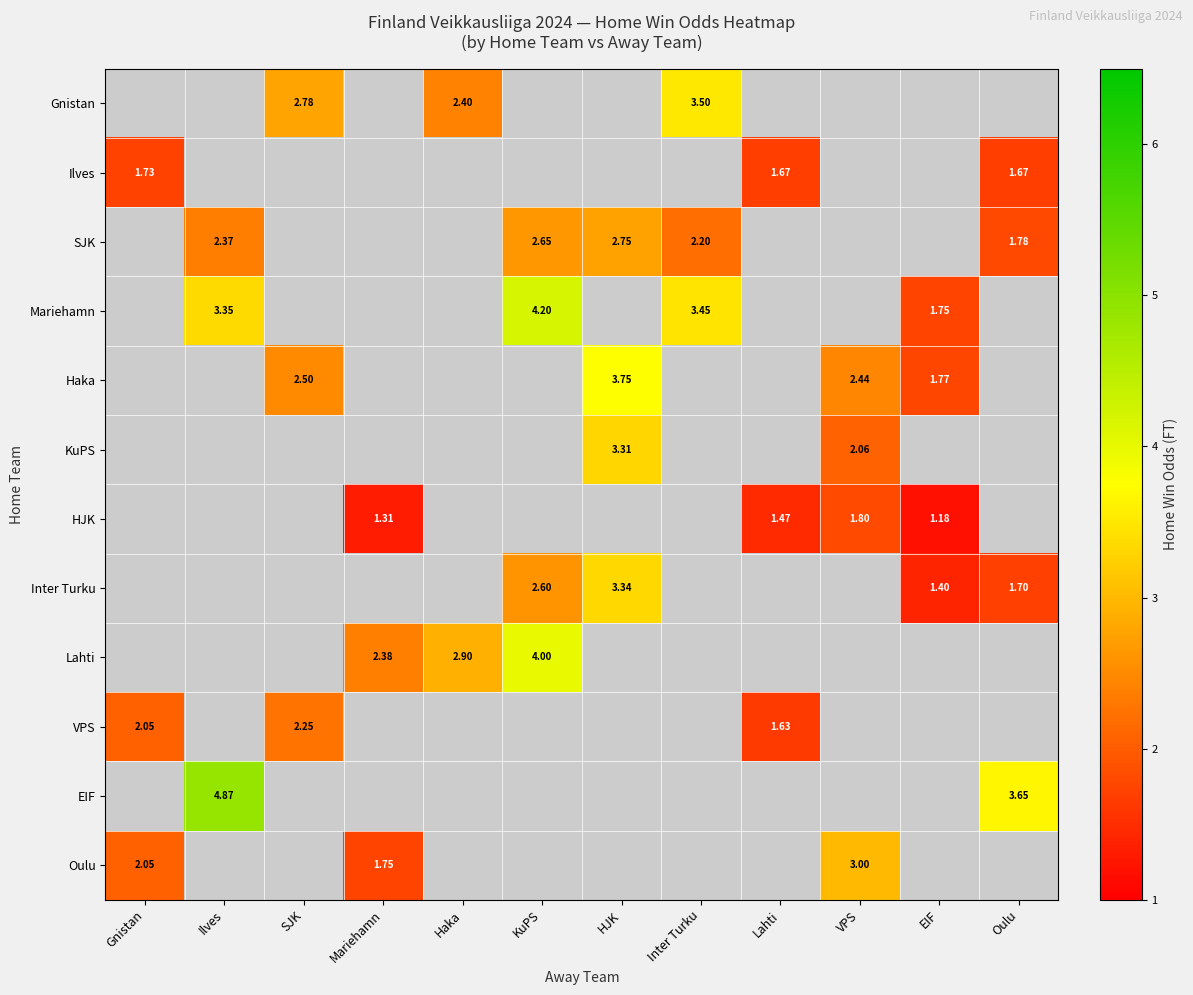

Count the number of data series in this chart.

12